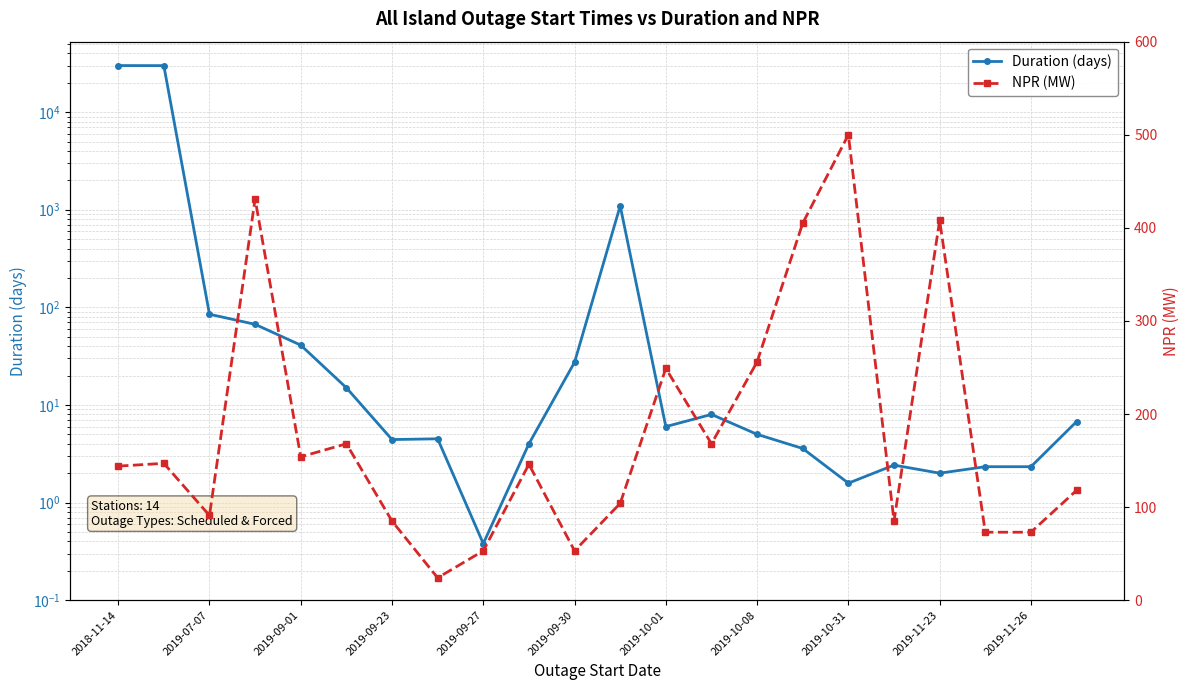

Which series ends up on top after the final intersection of NPR (MW) and Duration (days)?

NPR (MW)